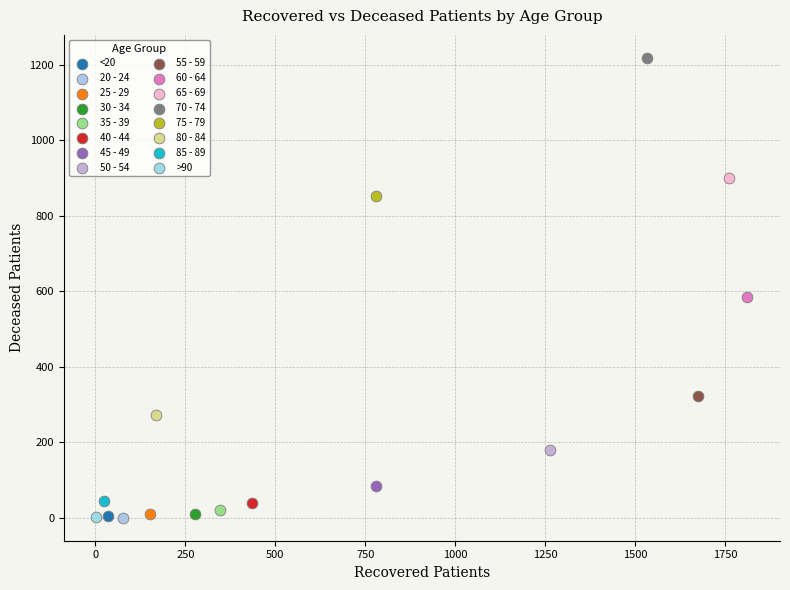

What are all the series names shown in the legend?

<20, 20 - 24, 25 - 29, 30 - 34, 35 - 39, 40 - 44, 45 - 49, 50 - 54, 55 - 59, 60 - 64, 65 - 69, 70 - 74, 75 - 79, 80 - 84, 85 - 89, >90